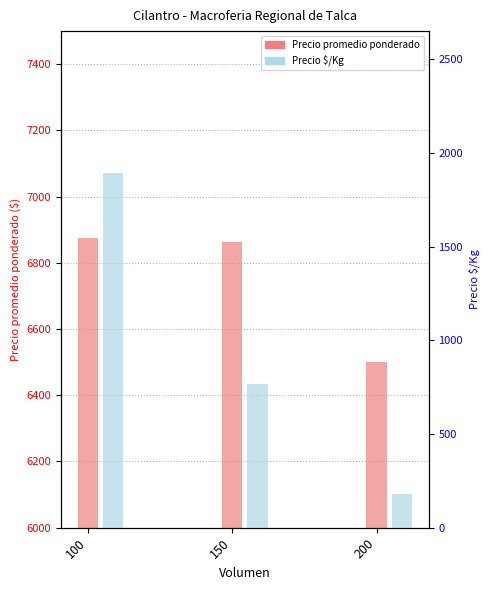

At which label does Precio $/Kg first exceed 764?

100